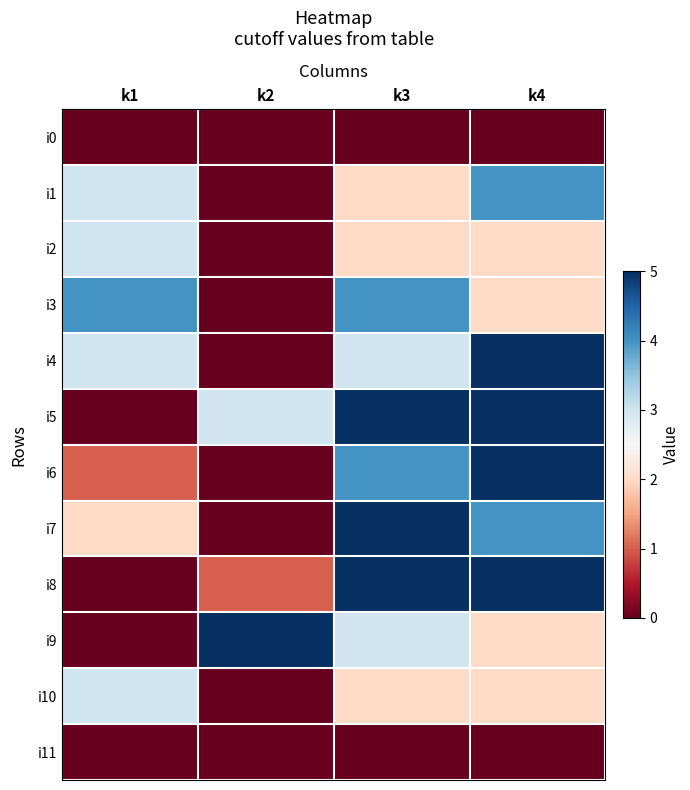

What is the difference between the highest and lowest values at k4?

5